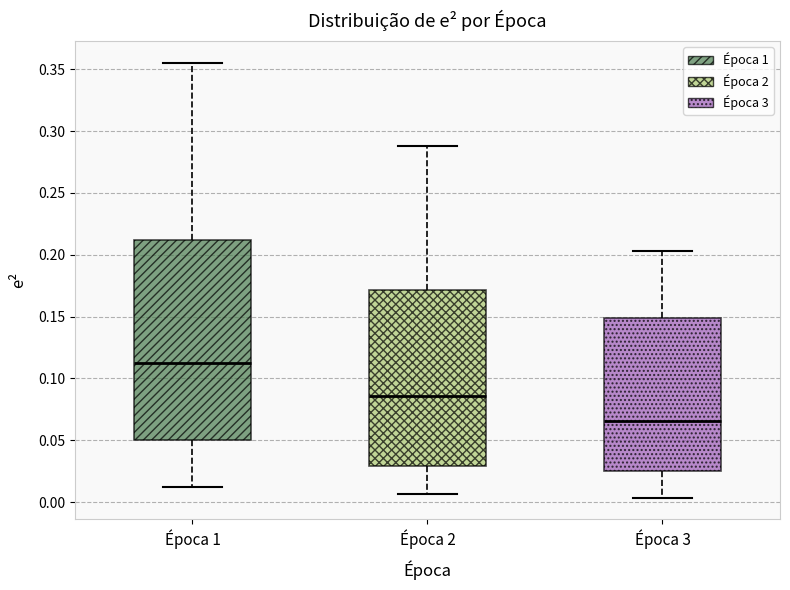

Comparing the boxes themselves (not the whiskers), which one is the tallest?

Época 1